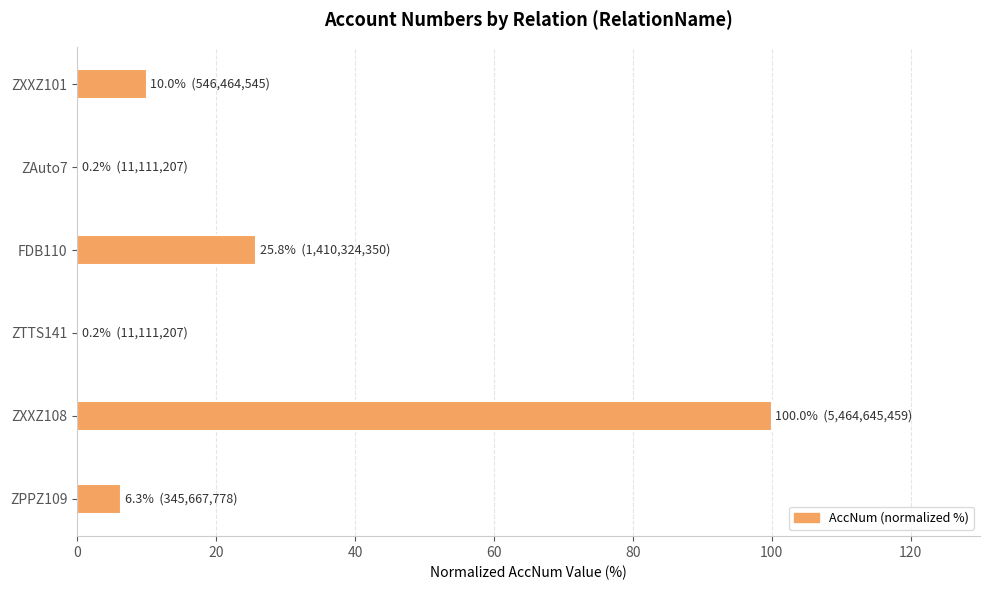

The value at ZXXZ108 is 100.0. True or false?

True